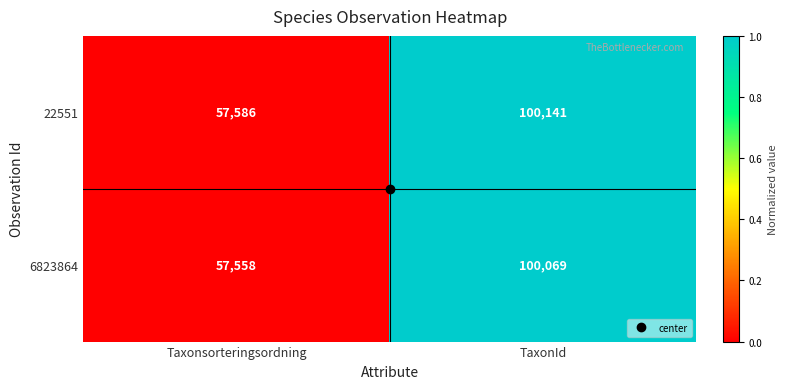

What is the total value across all series at TaxonId?

200210